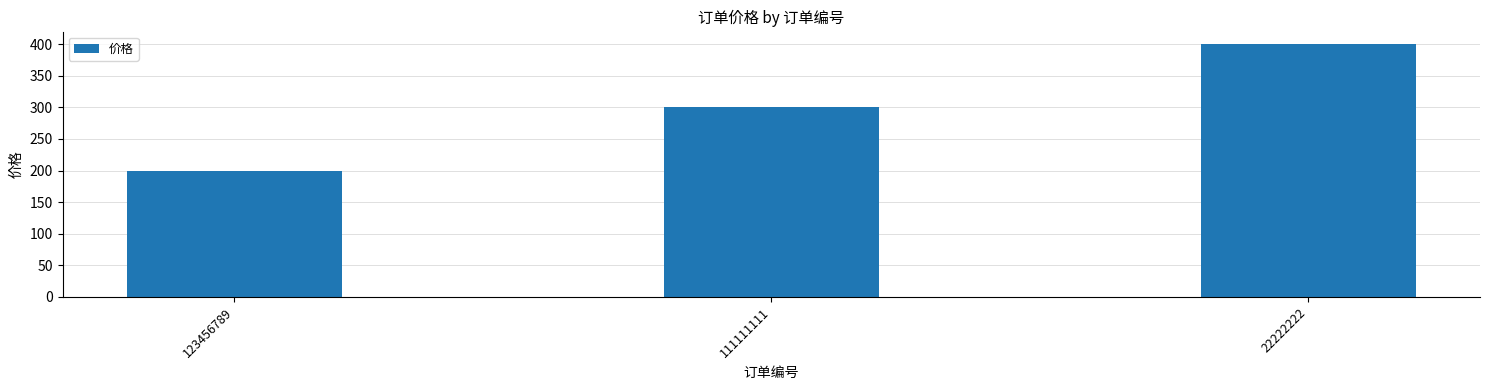

The chart shows a value of 240 at 22222222. True or false?

False